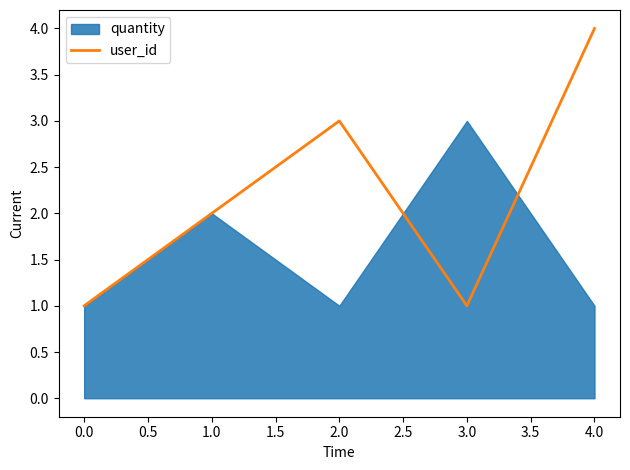

True or false: user_id has a value of 1 at 3.0.

True